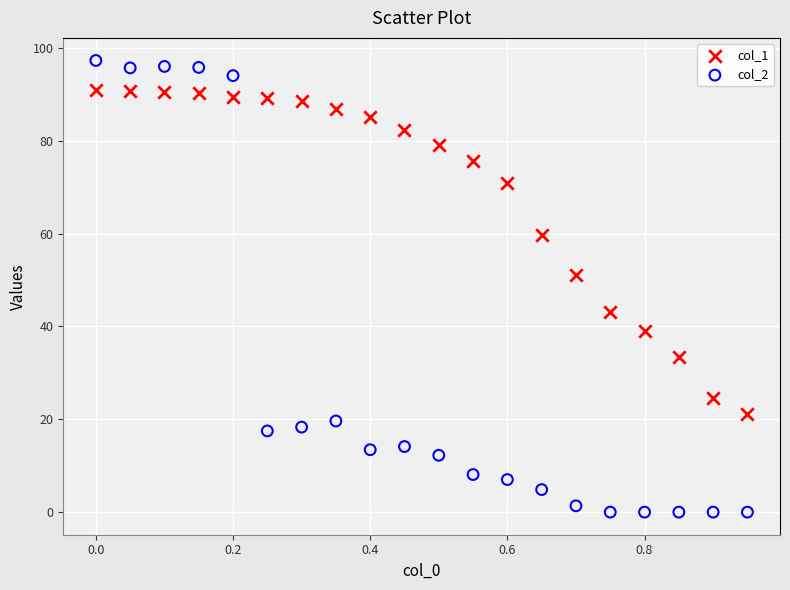

Which series reaches the maximum Y coordinate?

col_2